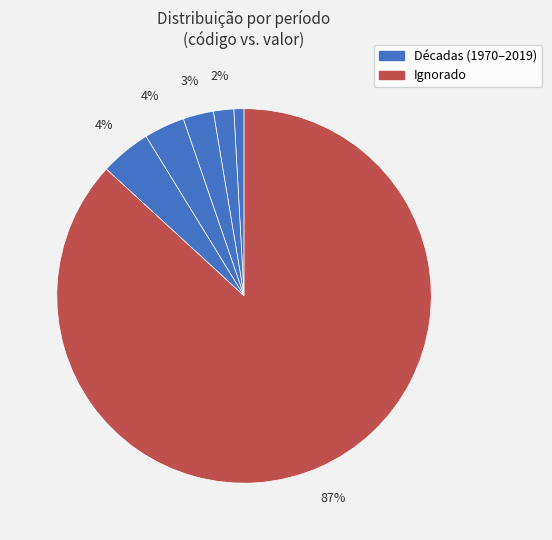

How many slices are in this pie chart?

6